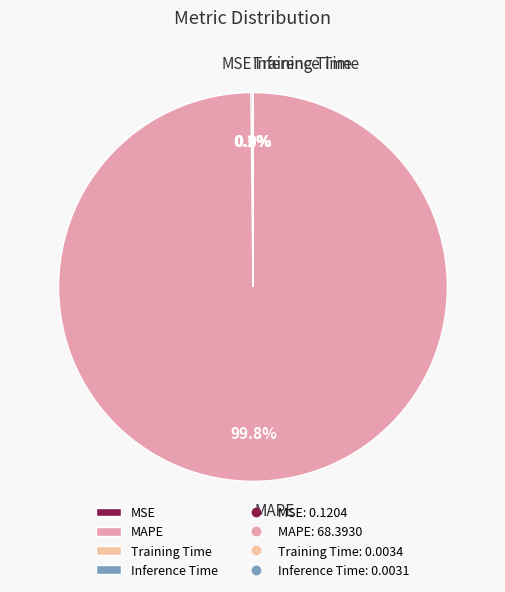

What is the majority slice?

MAPE